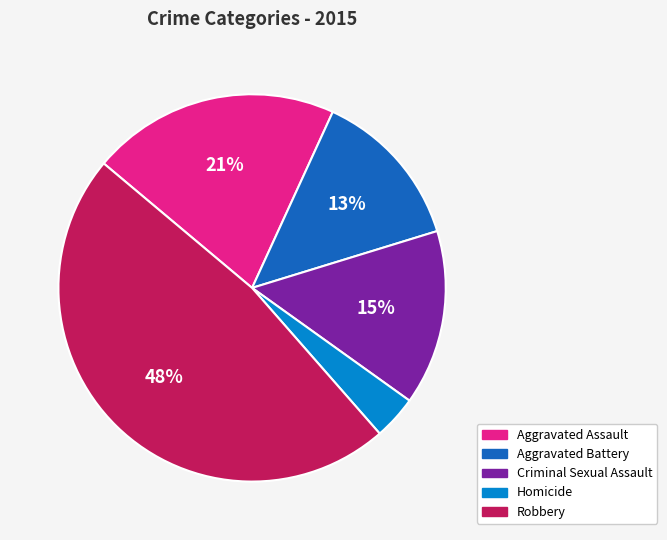

Rank the categories by value from lowest to highest.

Homicide, Aggravated Battery, Criminal Sexual Assault, Aggravated Assault, Robbery